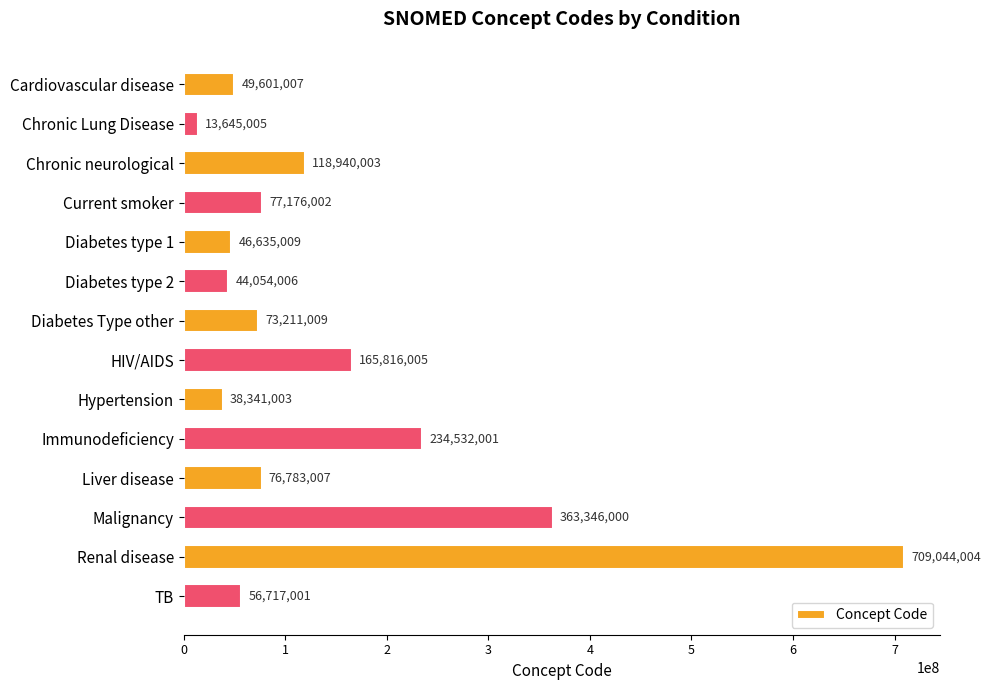

What is the difference between the maximum and minimum values?

695398999